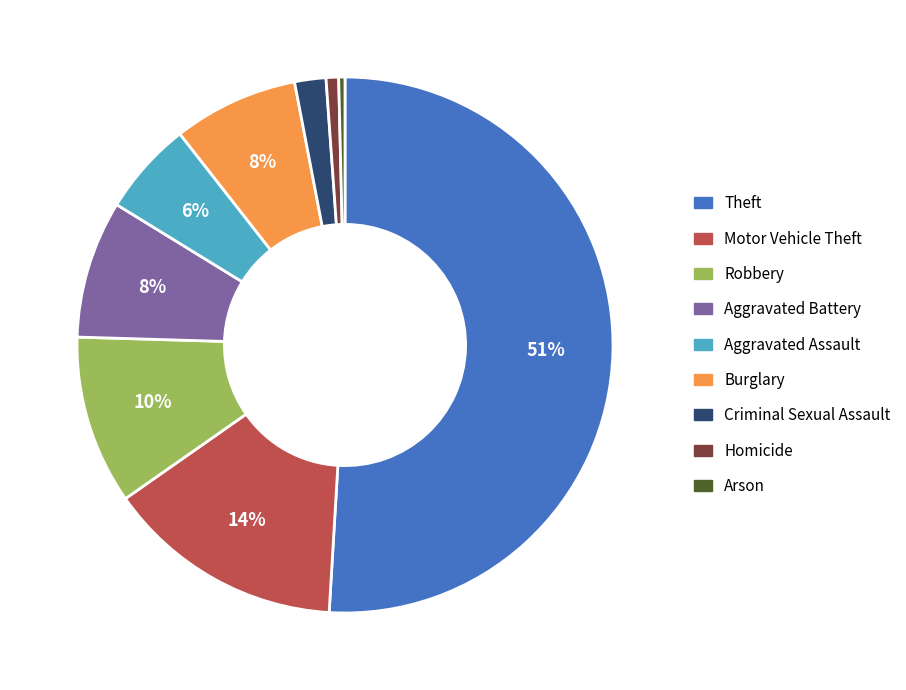

Between Arson and Theft, which is larger?

Theft